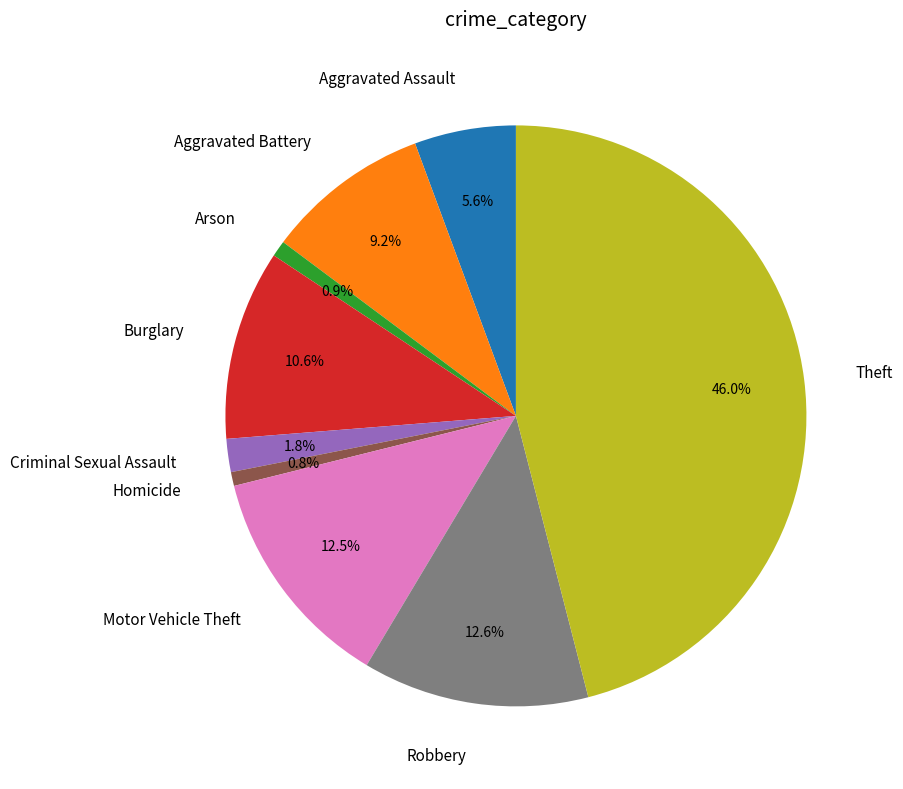

Which category has the biggest portion of the pie?

Theft